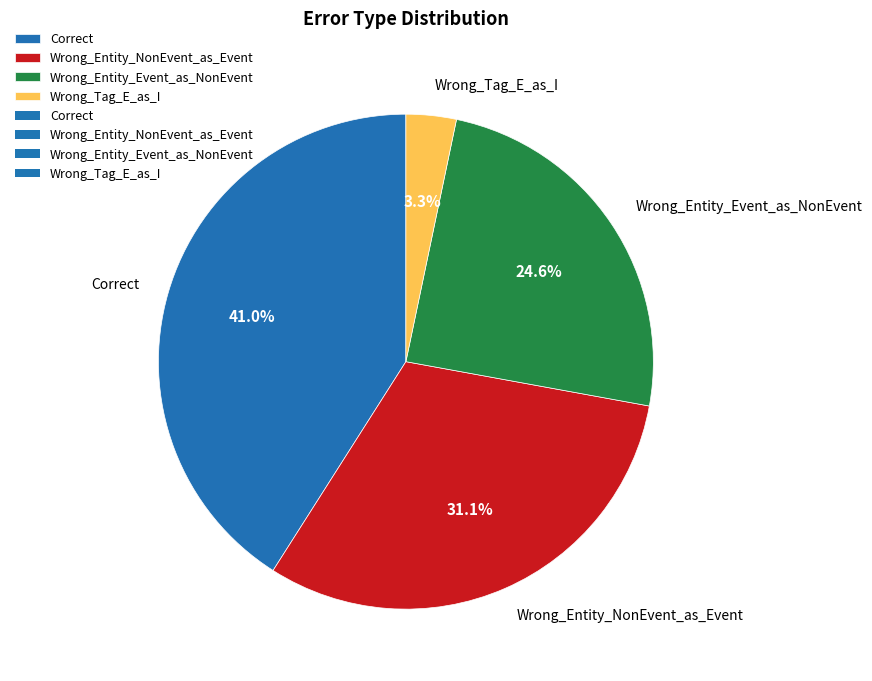

Which has a higher value, Wrong_Entity_Event_as_NonEvent or Correct?

Correct